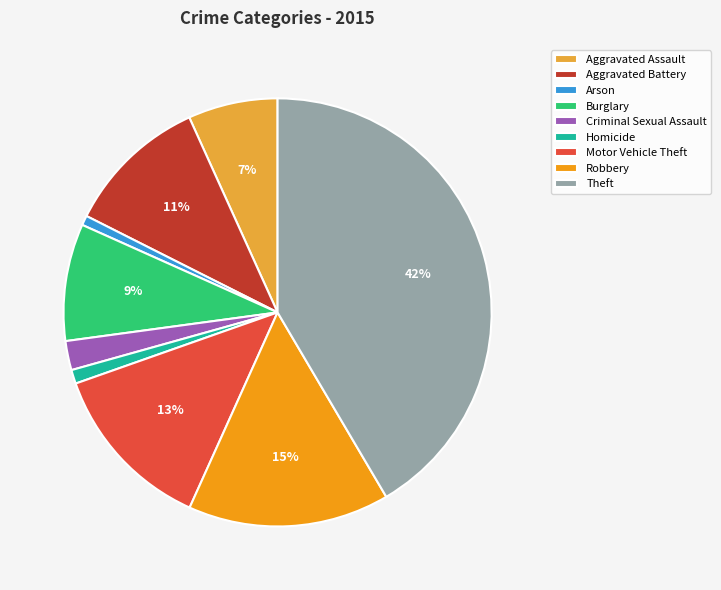

Is there a majority slice in this chart?

No